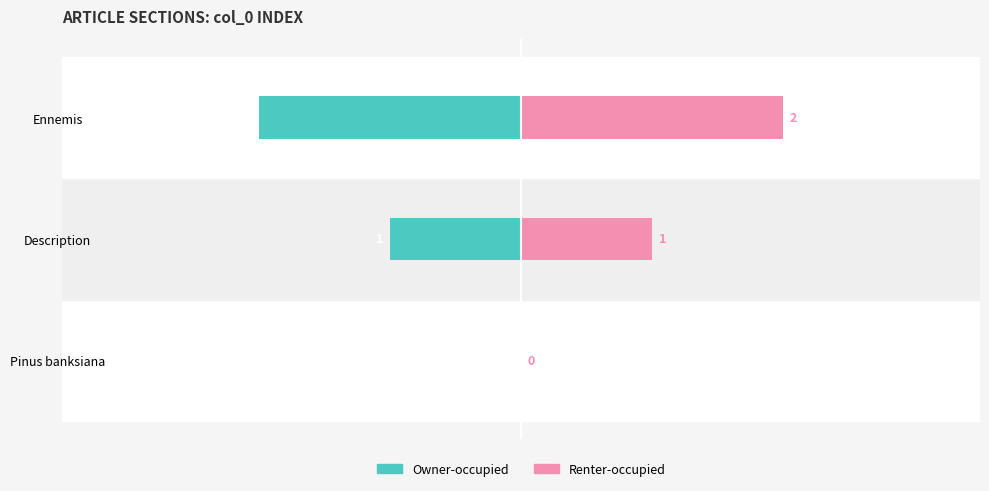

Count the Owner-occupied values in the range -2 to 0.

3